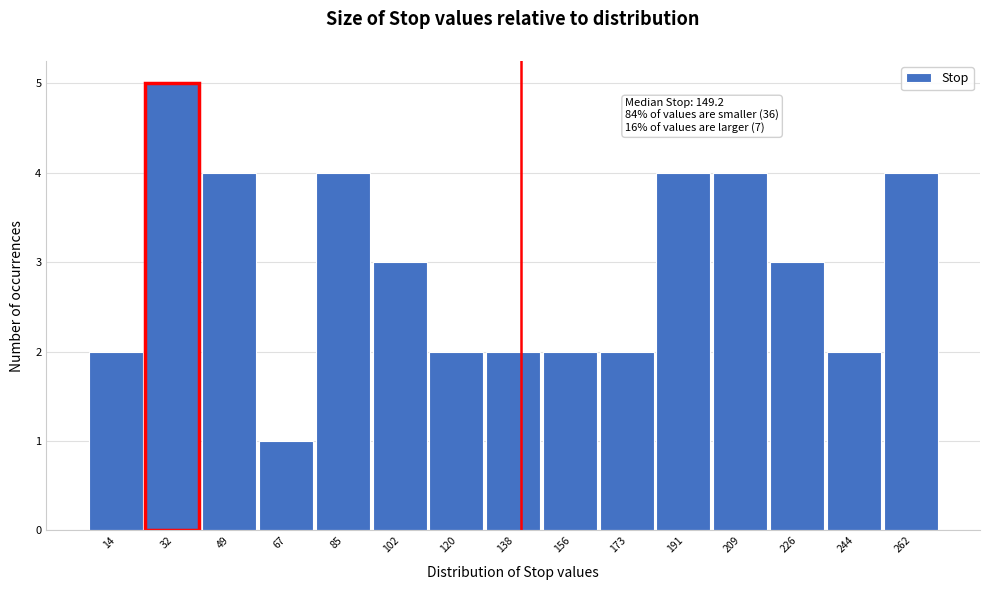

Reading right to left, transcribe all the data shown in this chart.

262=4	244=2	226=3	209=4	191=4	173=2	156=2	138=2	120=2	102=3	85=4	67=1	49=4	32=5	14=2